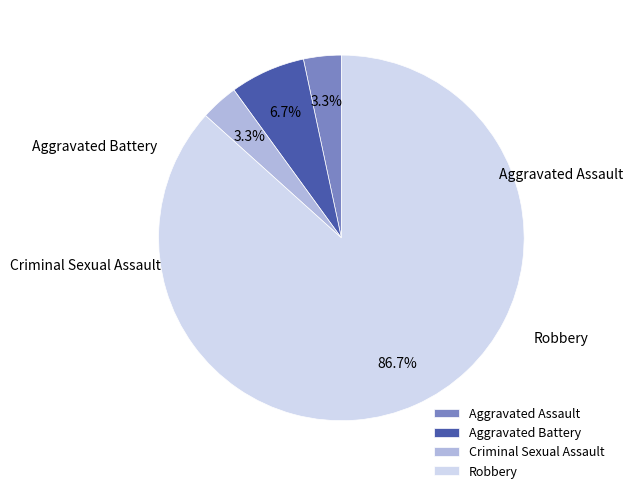

Which slice is the largest?

Robbery